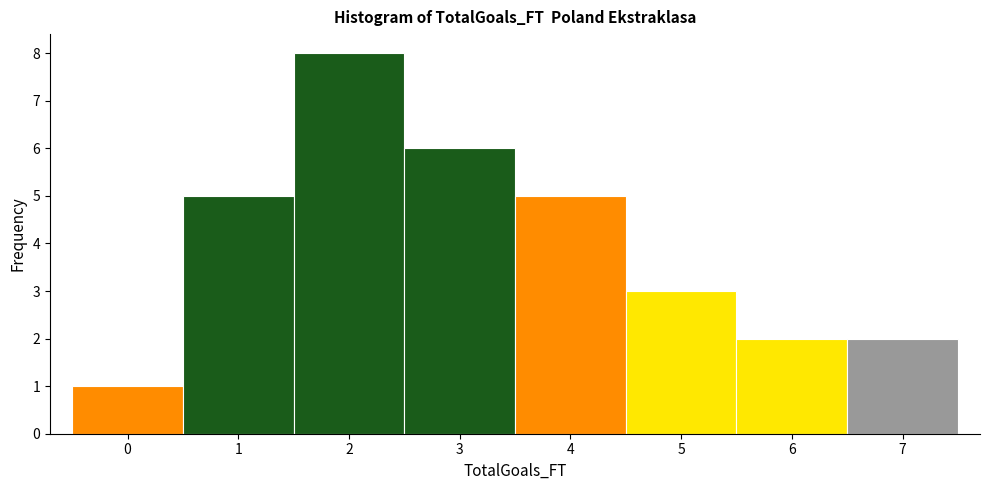

Reading left to right, list every bar in this chart as the range it spans on the x-axis followed by its height. The values are not printed on the chart, so give them approximately, as read against the axis.

-0.5 to 0.5: 1
0.5 to 1.5: 5
1.5 to 2.5: 8
2.5 to 3.5: 6
3.5 to 4.5: 5
4.5 to 5.5: 3
5.5 to 6.5: 2
6.5 to 7.5: 2